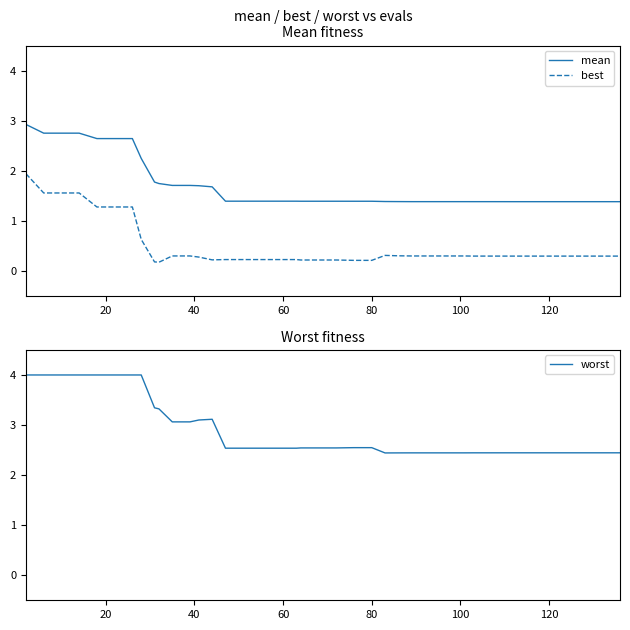

What are all the series names shown in the legend?

mean, best, worst